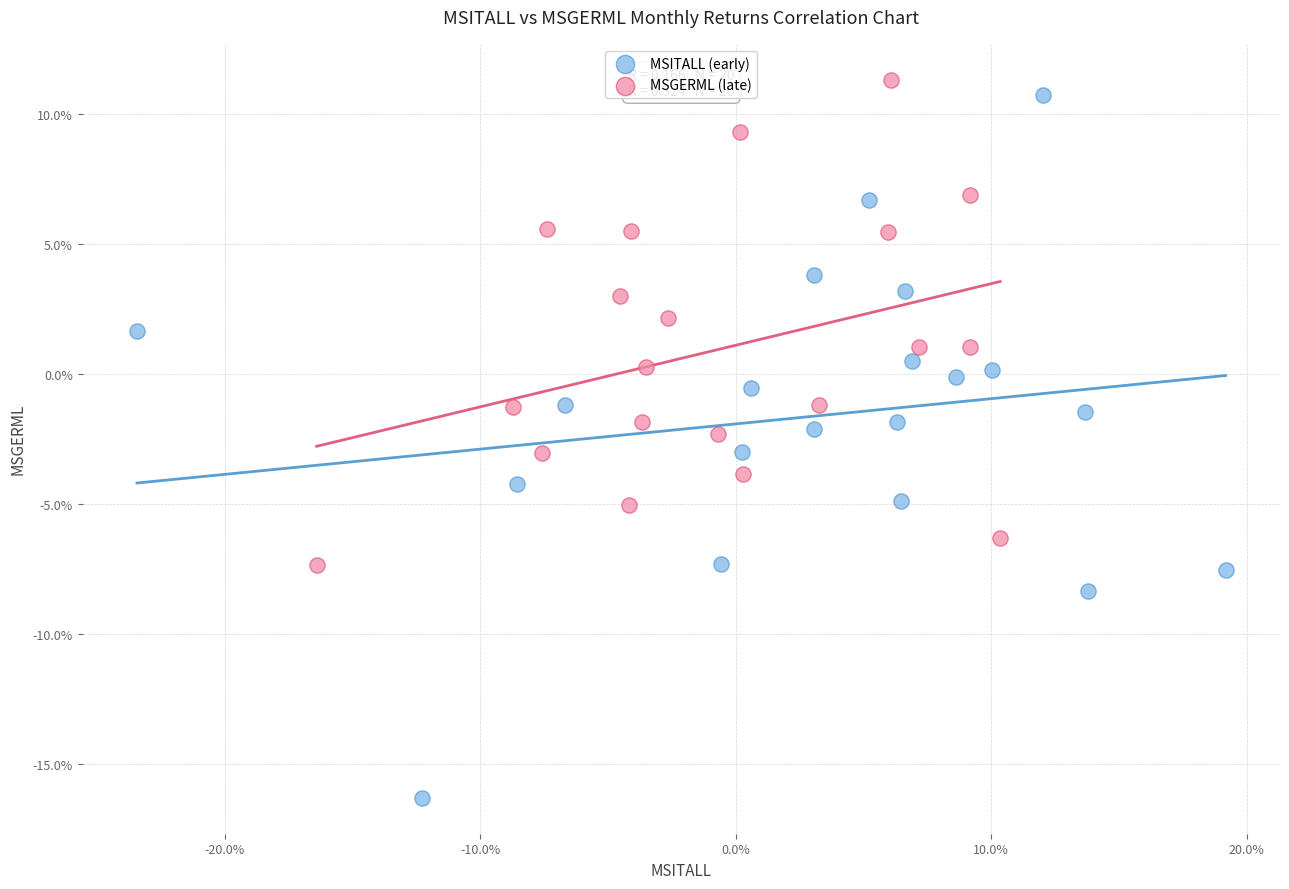

What are all the series names shown in the legend?

MSITALL (early), MSGERML (late)